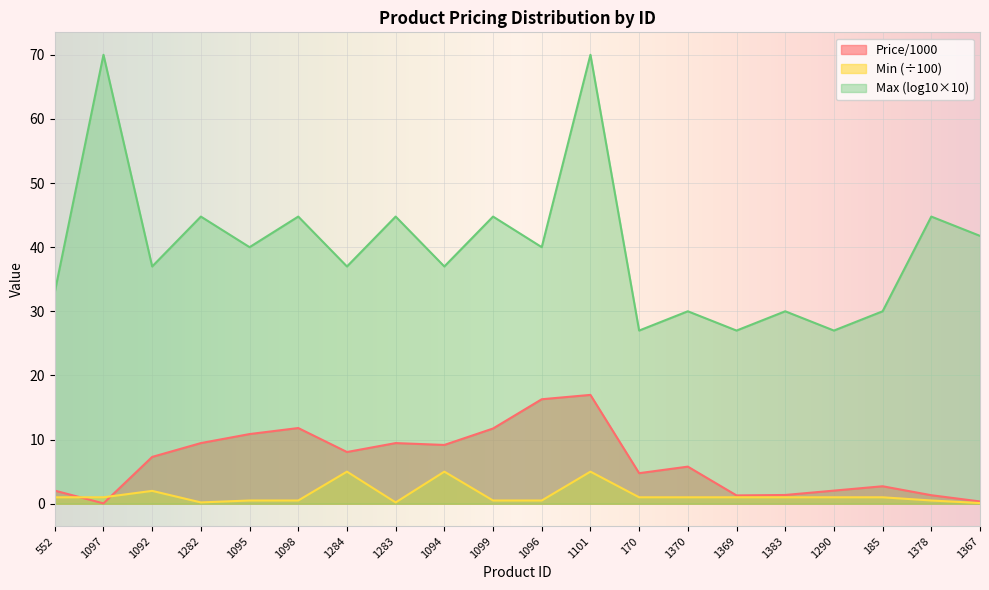

The value of Price/1000 at 1101 is 9.4. True or false?

False